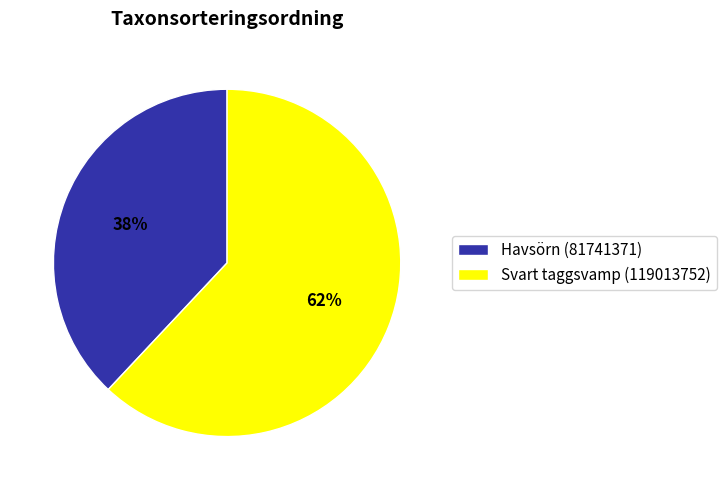

Which slice is the largest?

Svart taggsvamp (119013752)